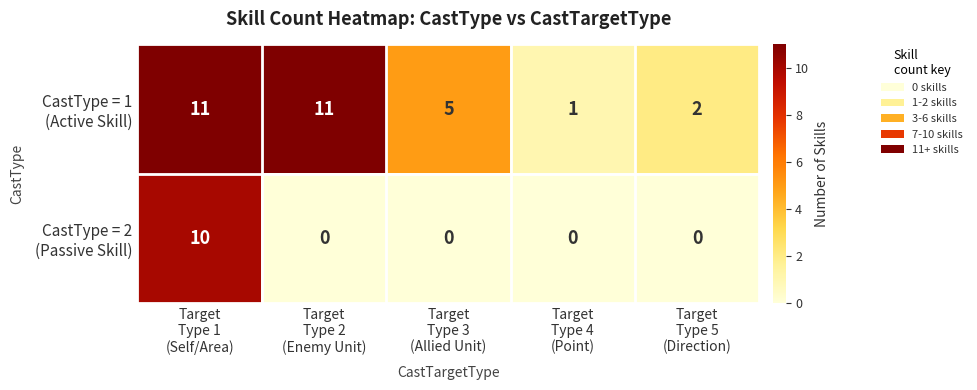

At how many categories does at least one series exceed 0?

5